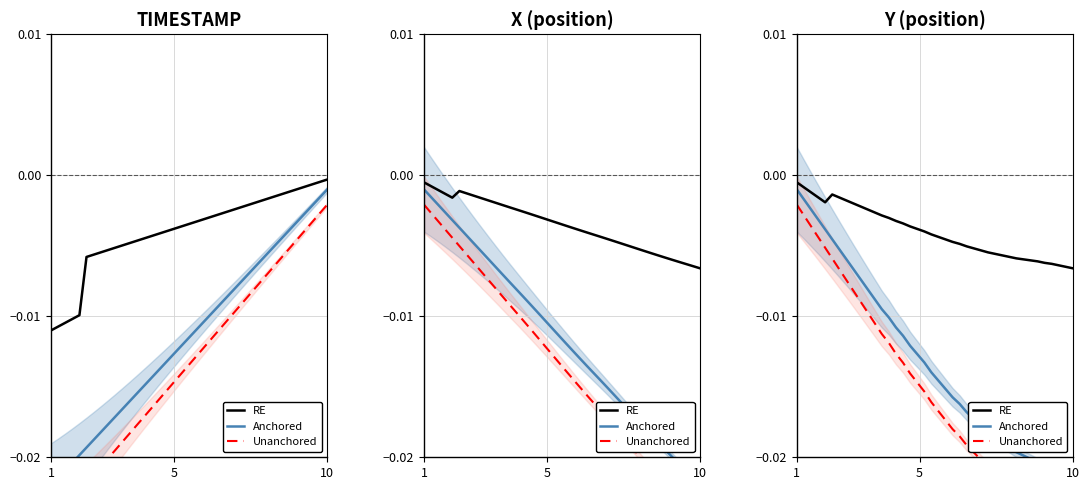

Which series has the largest total across all categories?

RE